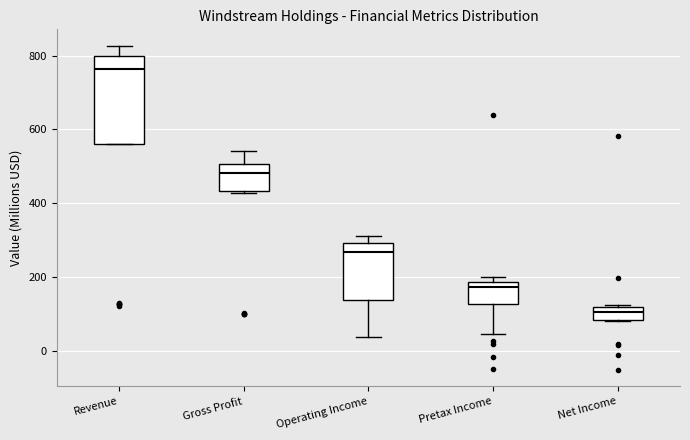

Reading left to right, read every box against the y-axis: the position of its median line, the range the box covers, and the ends of its whiskers. The values are not printed on the chart, so give them approximately, as read against the axis.

Revenue: median 760, box 560 to 800, whiskers 560 to 820
Gross Profit: median 480, box 440 to 500, whiskers 420 to 540
Operating Income: median 260, box 140 to 300, whiskers 40 to 320
Pretax Income: median 180 (just below the box's upper edge), box 120 to 180, whiskers 40 to 200
Net Income: median 100, box 80 to 120, whiskers 80 to 120